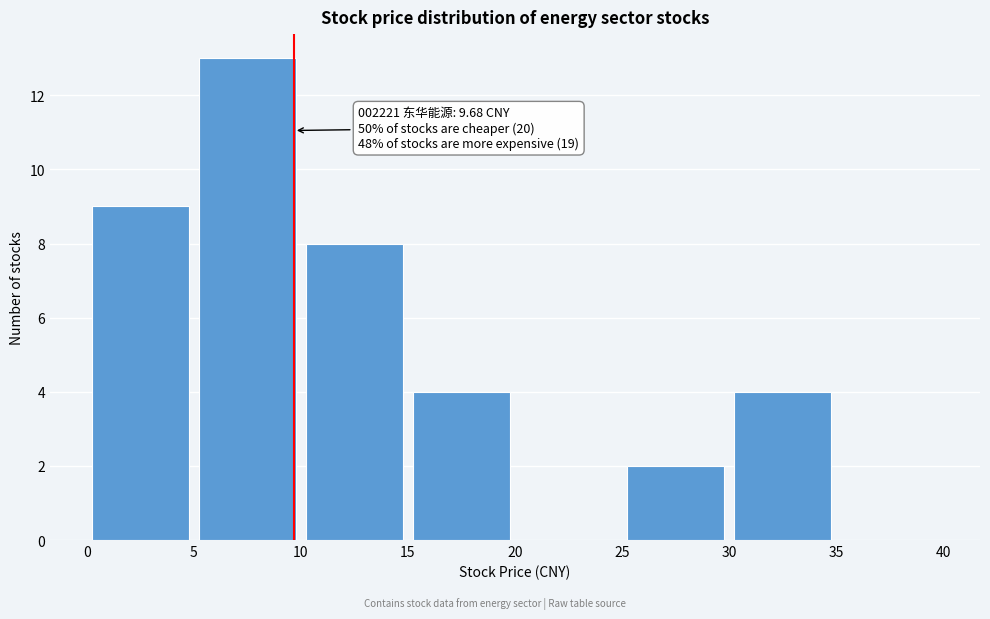

Which range on the x-axis has the tallest bar?

5 to 10